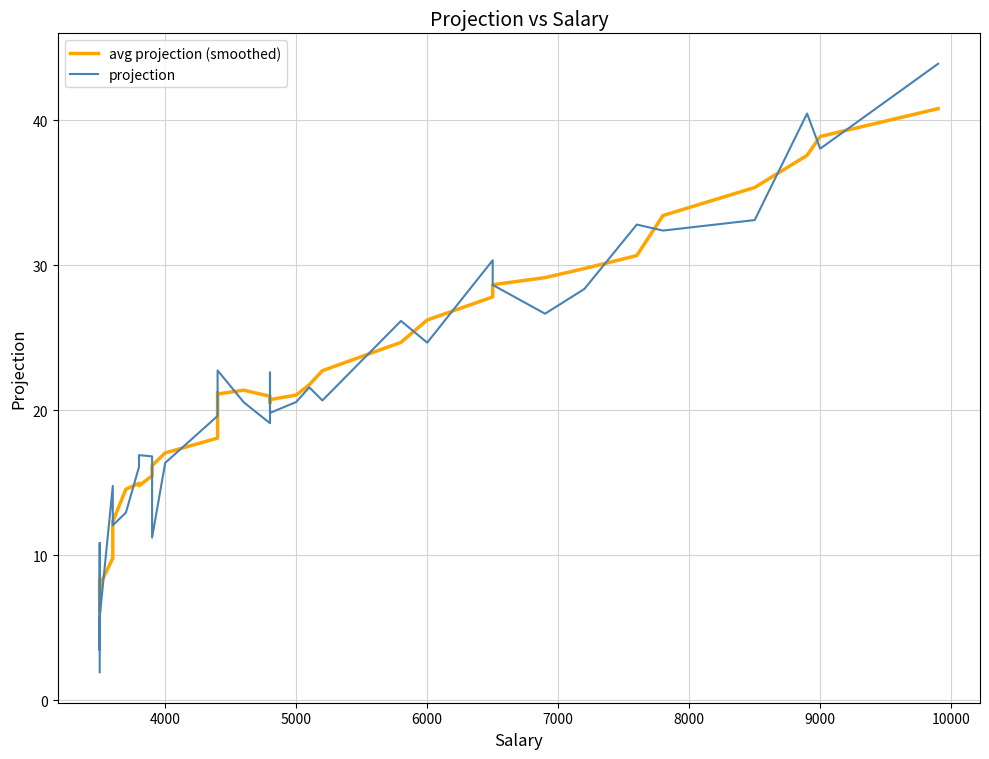

Which series has the largest total across all categories?

avg projection (smoothed)